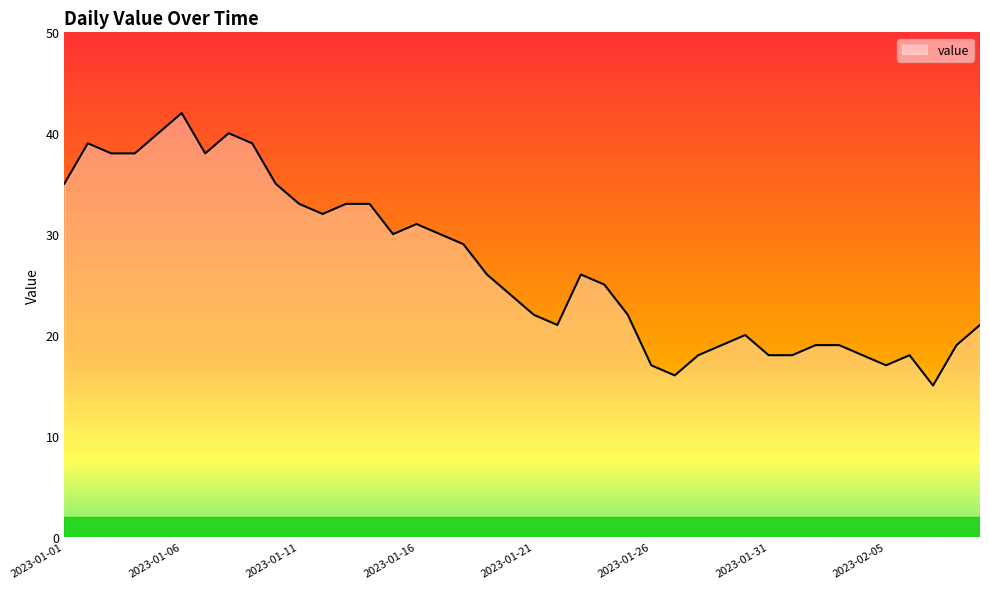

True or false: the data has more than 1 interior local peaks.

True